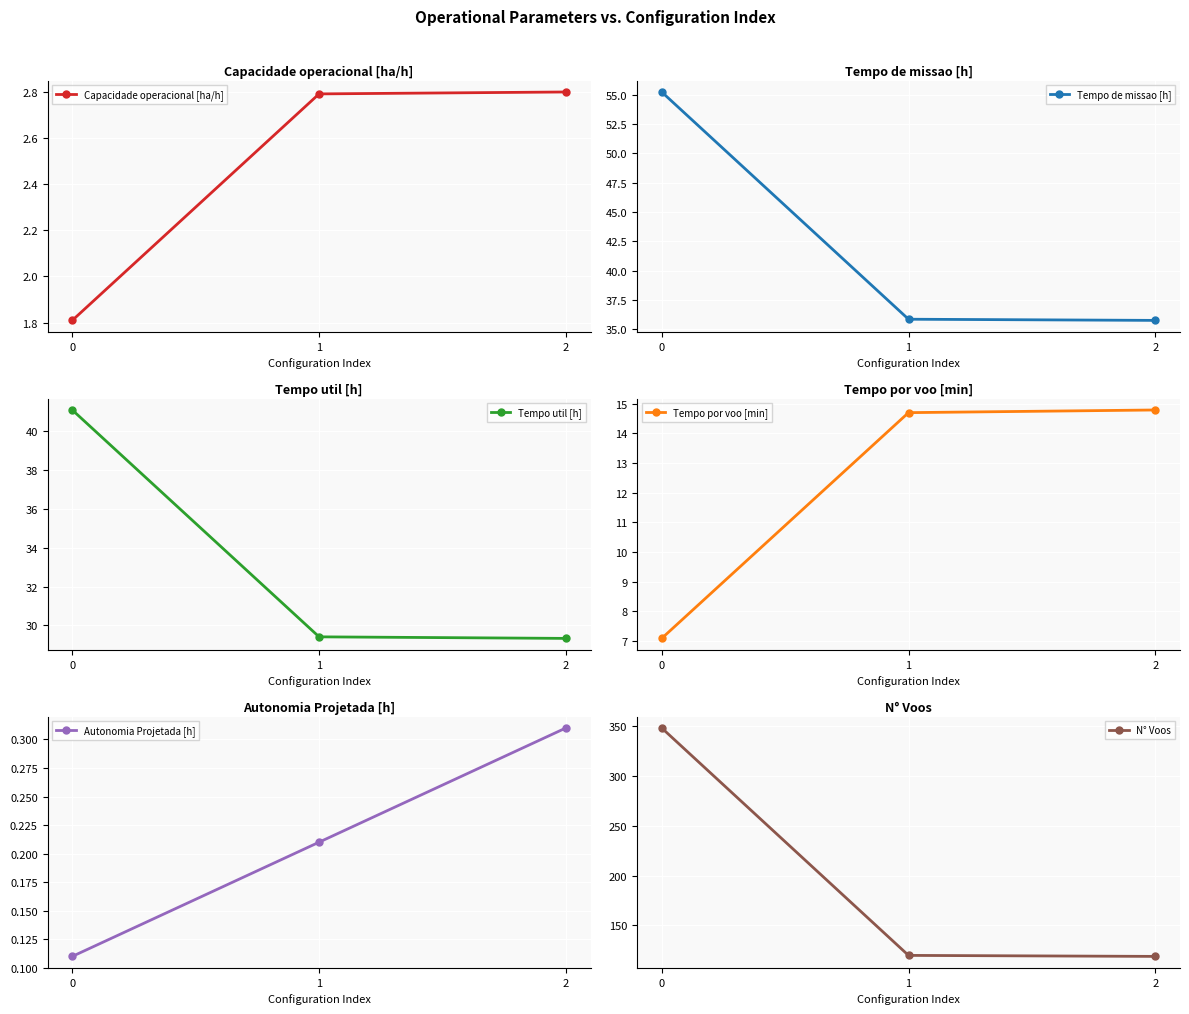

What are all the series names shown in the legend?

Capacidade operacional [ha/h], Tempo de missao [h], Tempo util [h], Tempo por voo [min], Autonomia Projetada [h], N° Voos